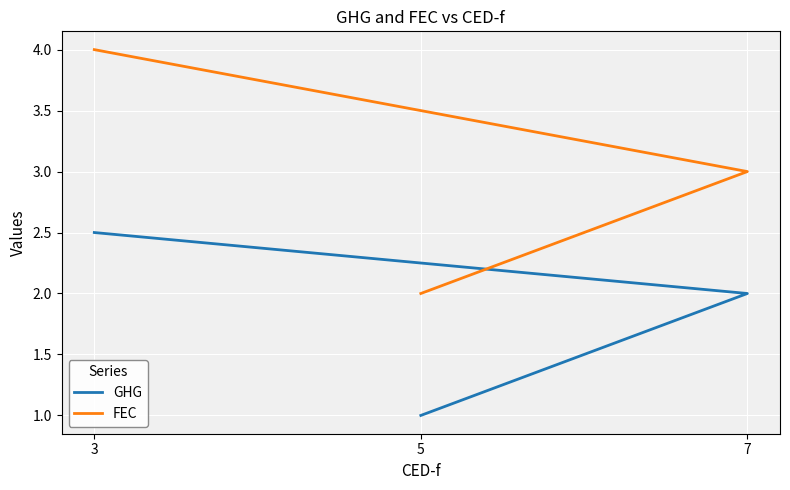

What is the sum of all FEC values?

9.0